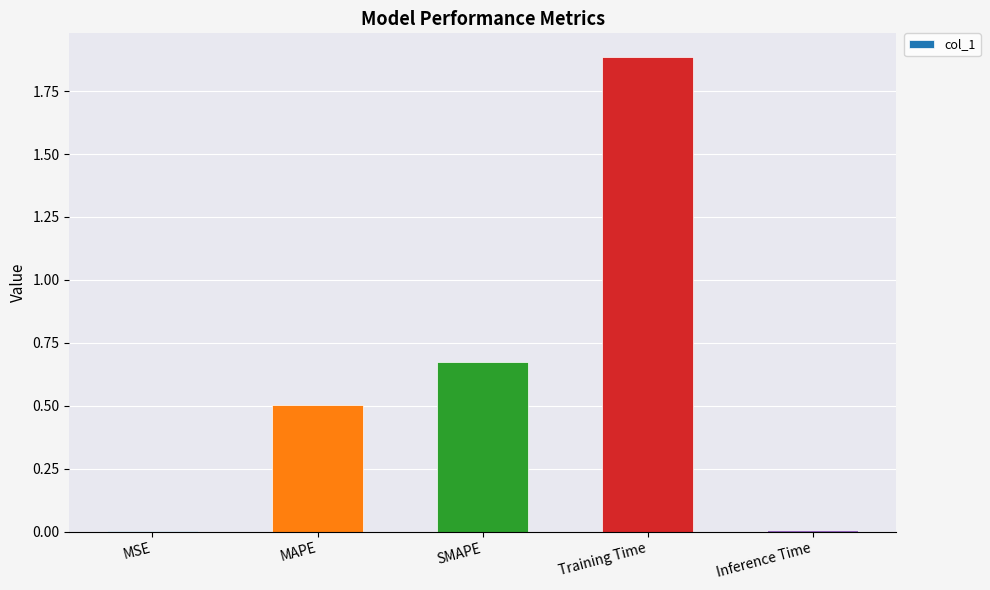

True or false: the data shows 1.9 at Training Time.

True